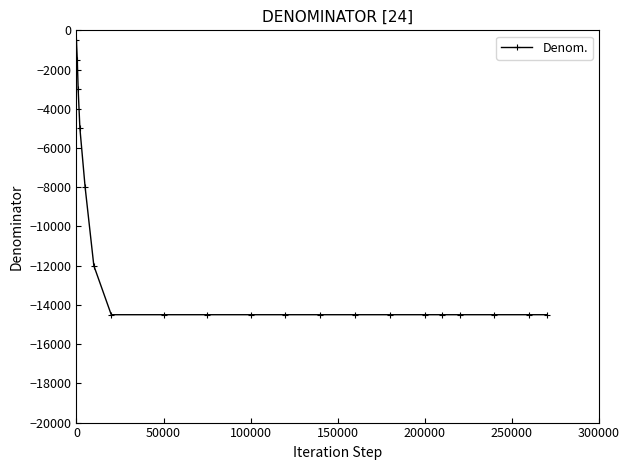

What is the greatest value displayed?

-500